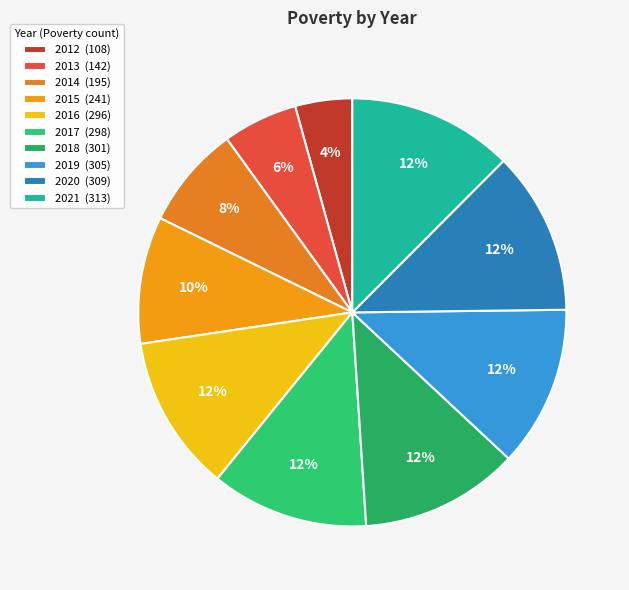

The 2018 slice represents 12% of the pie. True or false?

True